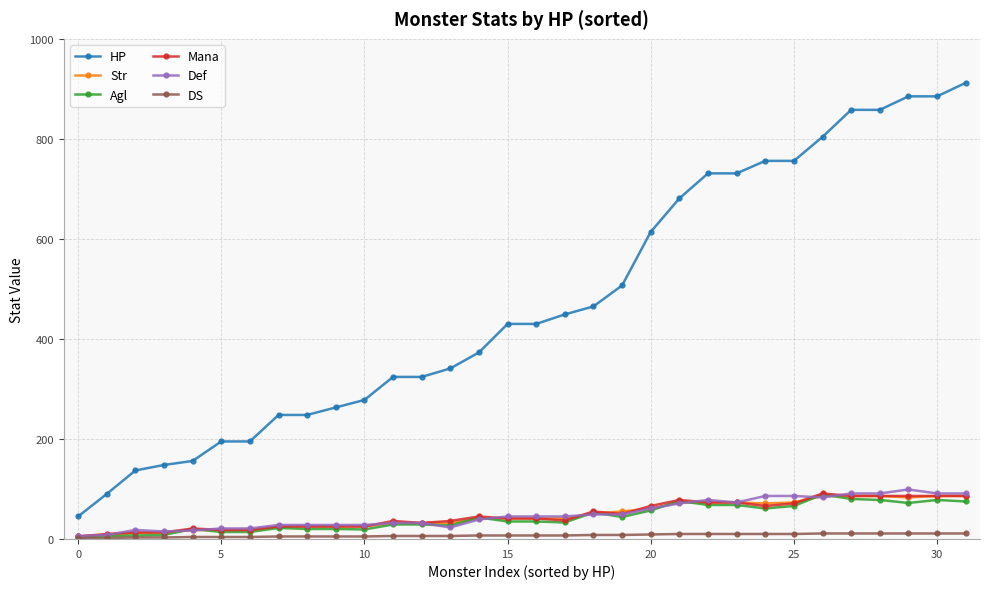

True or false: Agl has more than 1 points higher than both neighbors.

True